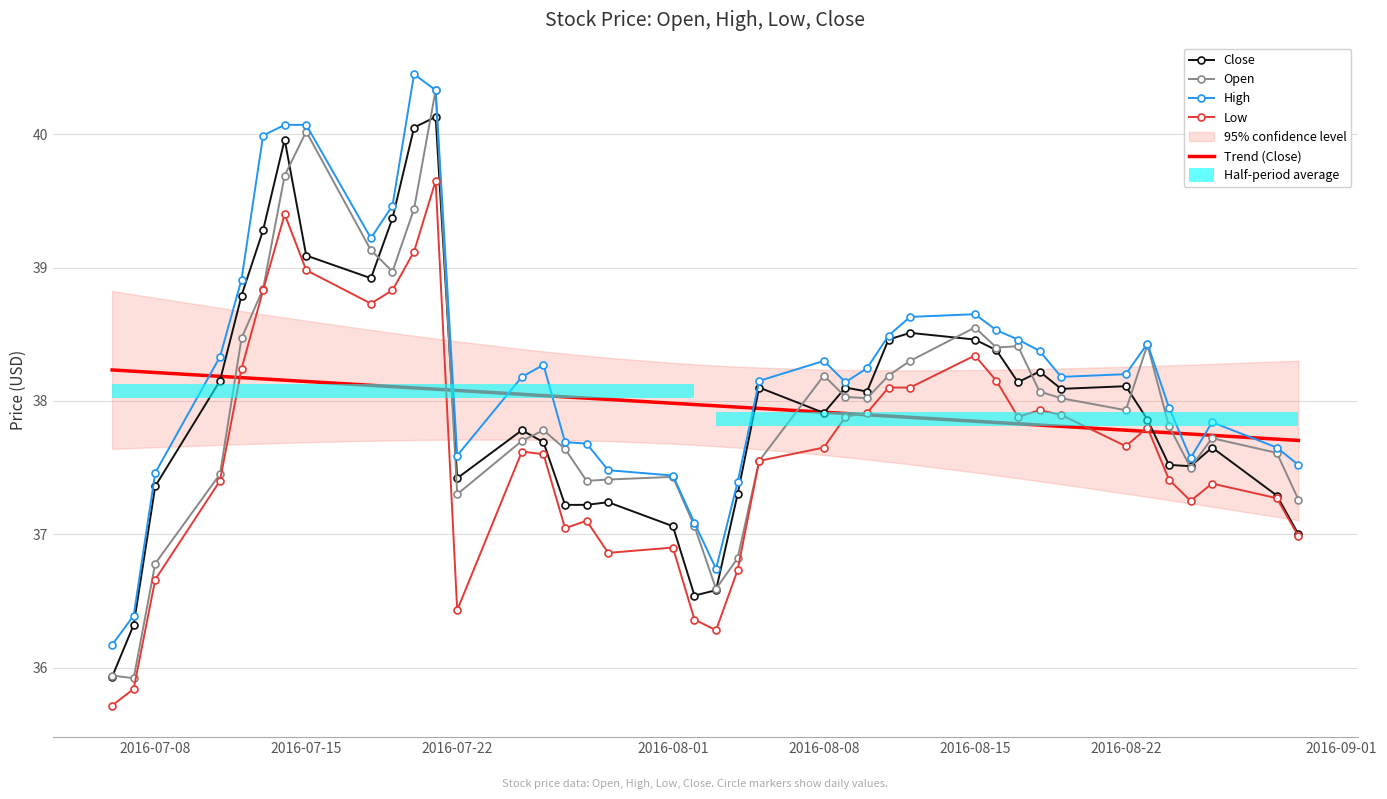

True or false: High and Low intersect in this chart.

False